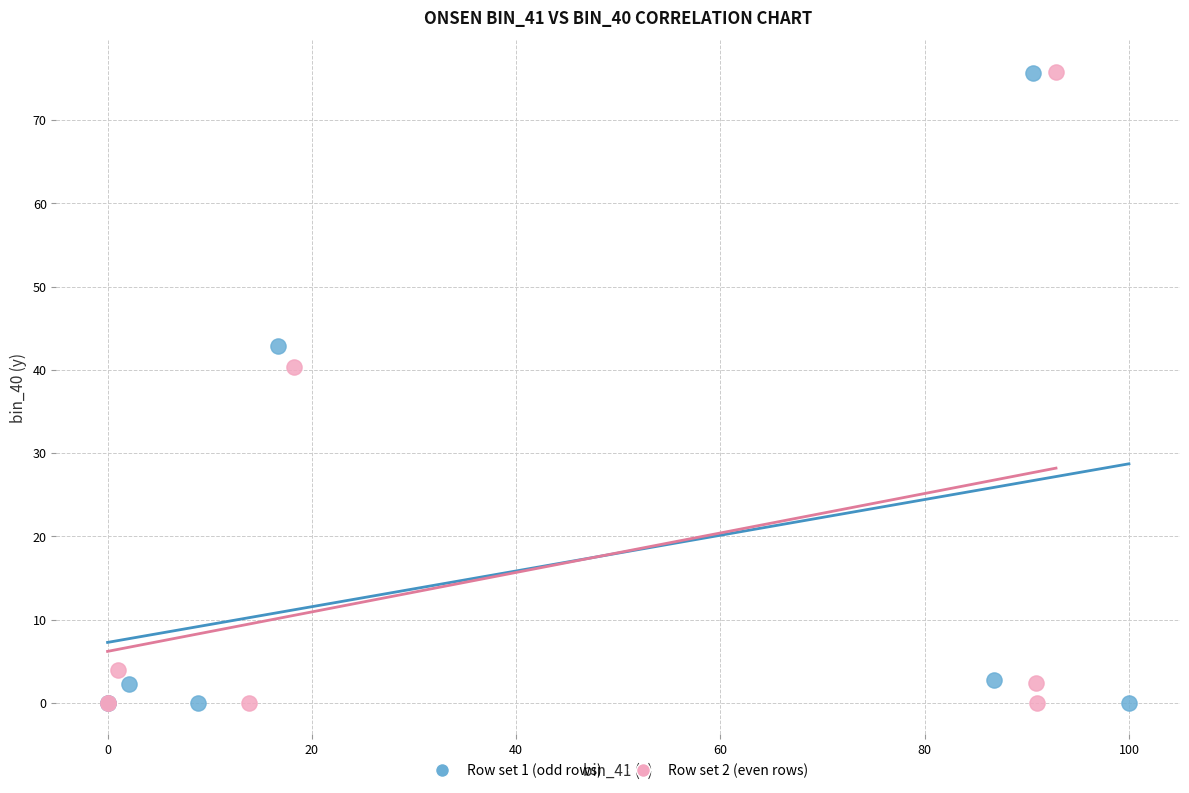

Which series has the largest Y range (max minus min)?

Row set 2 (even rows)